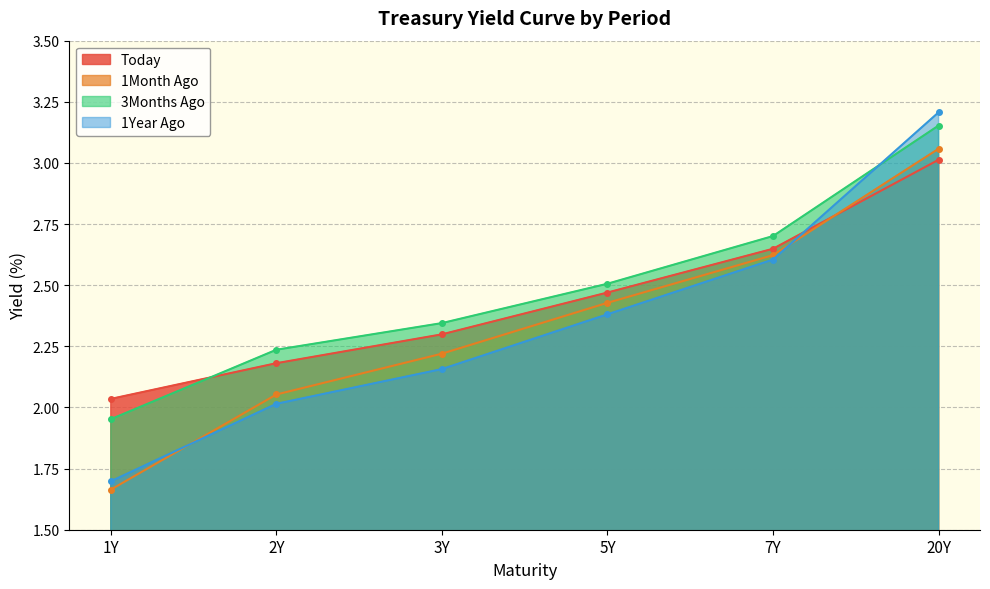

True or false: 1Month Ago and 1Year Ago cross at least once.

True